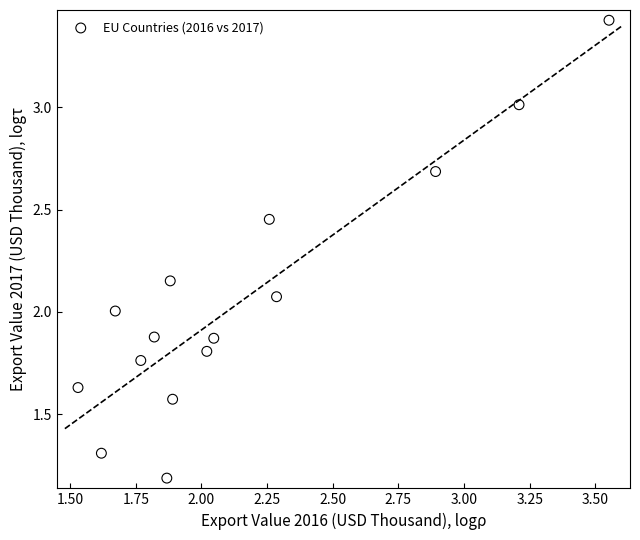

What is the range of X values (max minus min)?

2.0